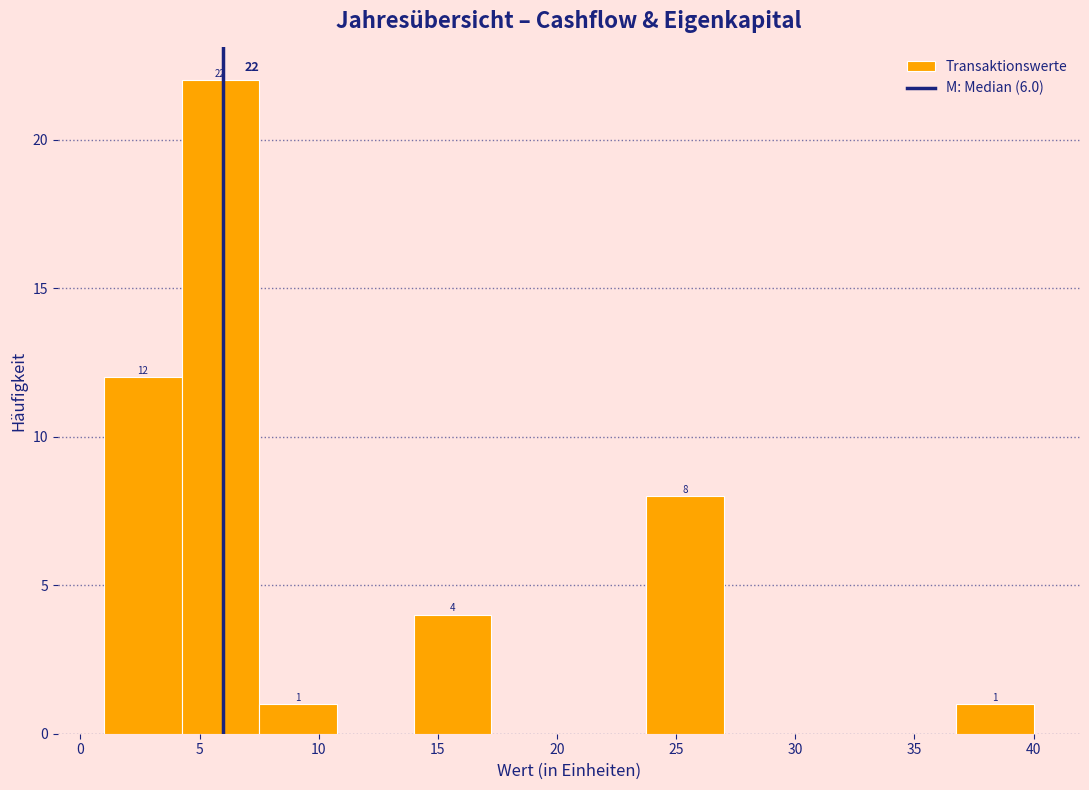

Over which range of the x-axis is the bar tallest?

4.25 to 7.50